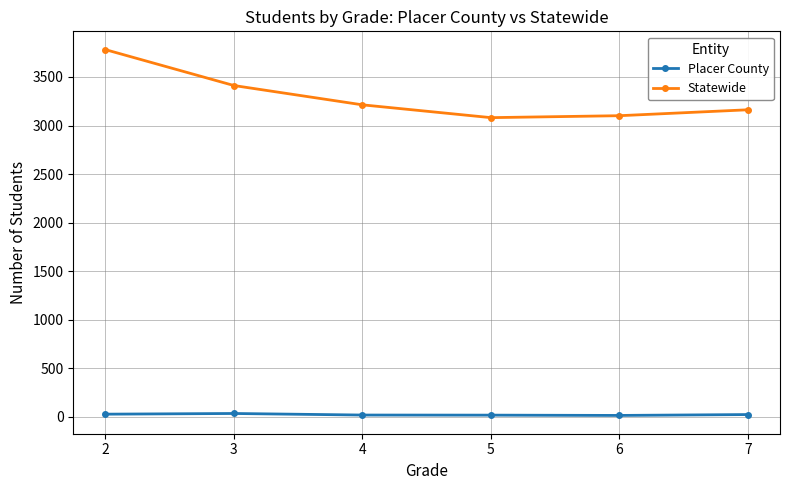

List the series in order of their overall mean, lowest first.

Placer County, Statewide